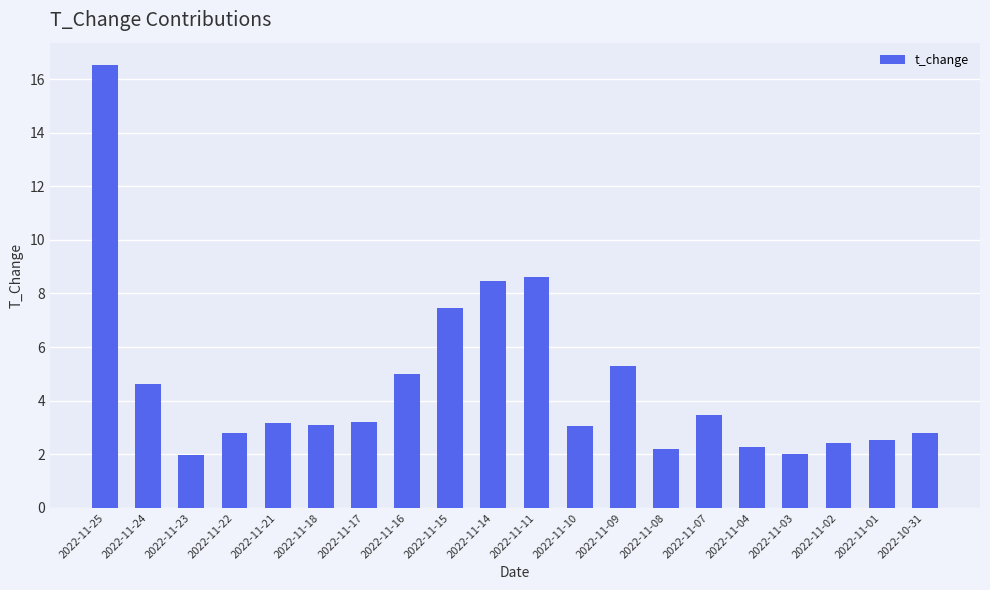

What is the minimum value shown in the chart?

2.0